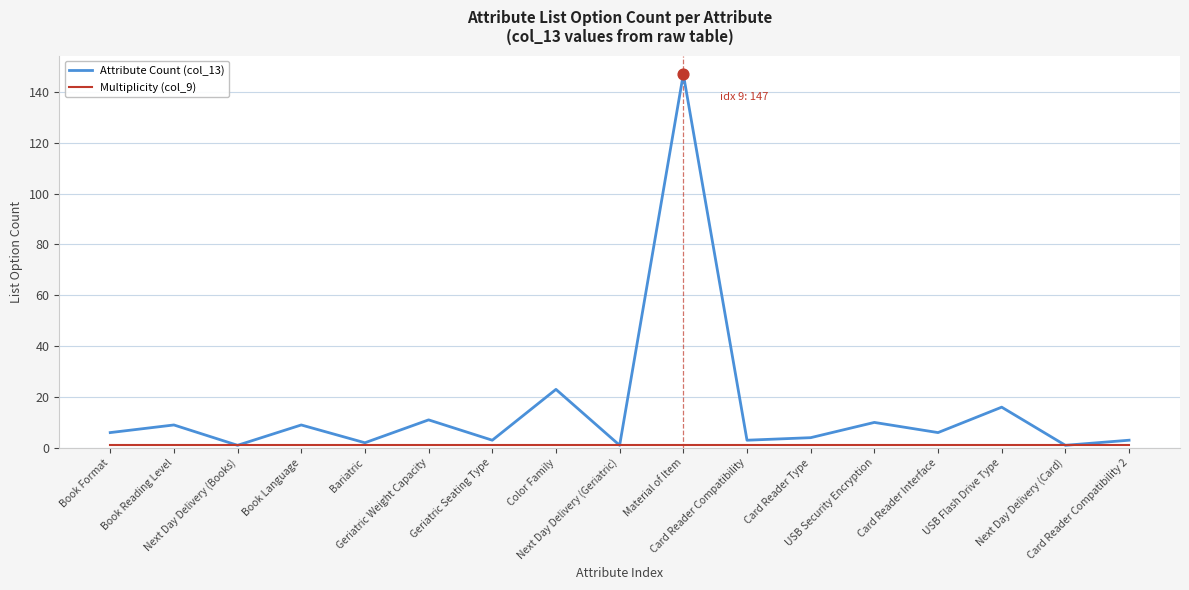

At which category is the sum across all series the highest?

Material of Item